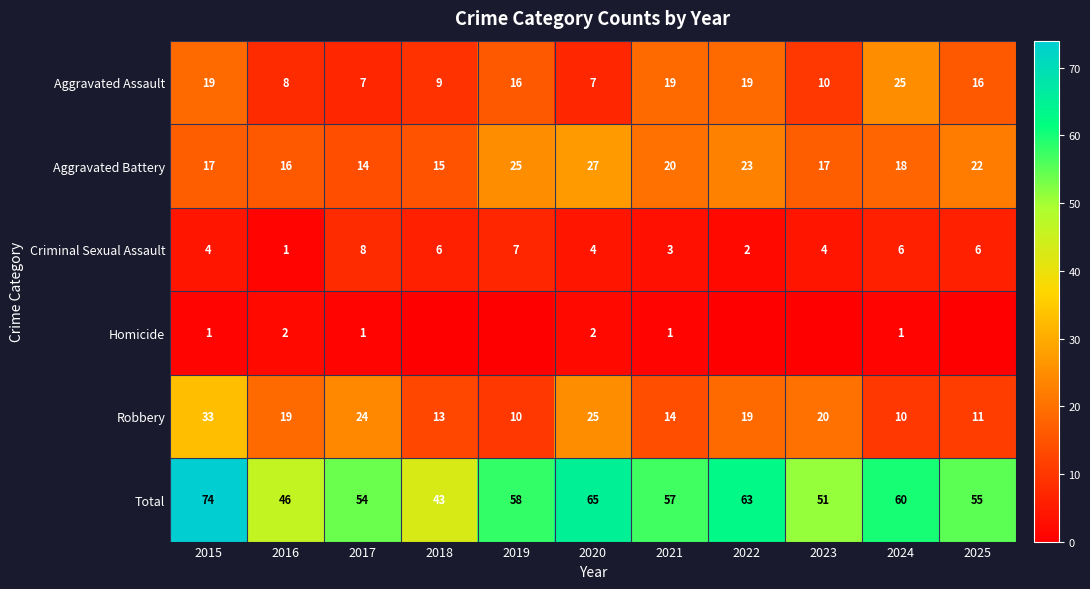

Which series changed the most between 2015 and 2016?

Total